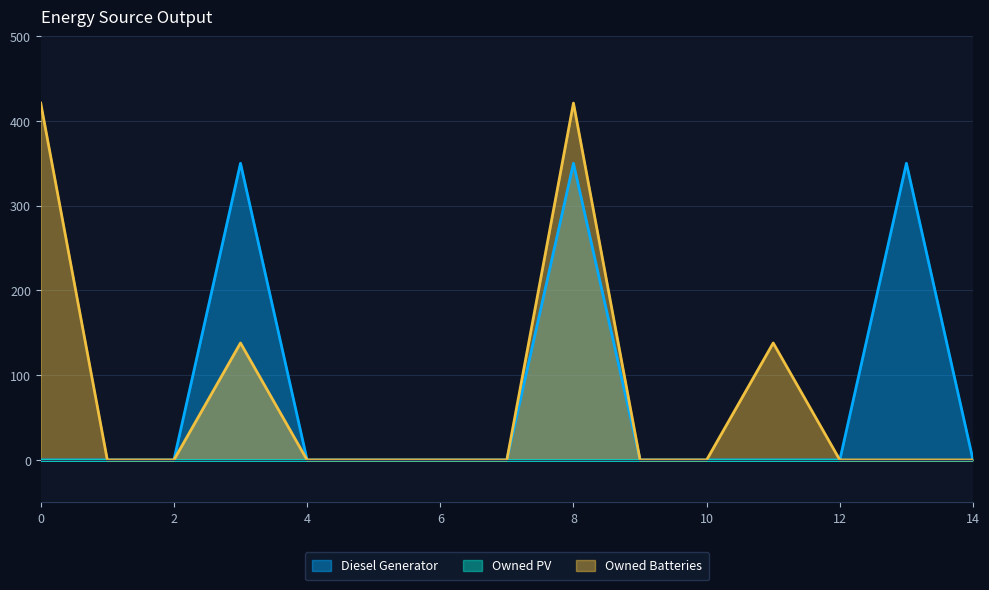

At which label does Owned Batteries reach its minimum?

1